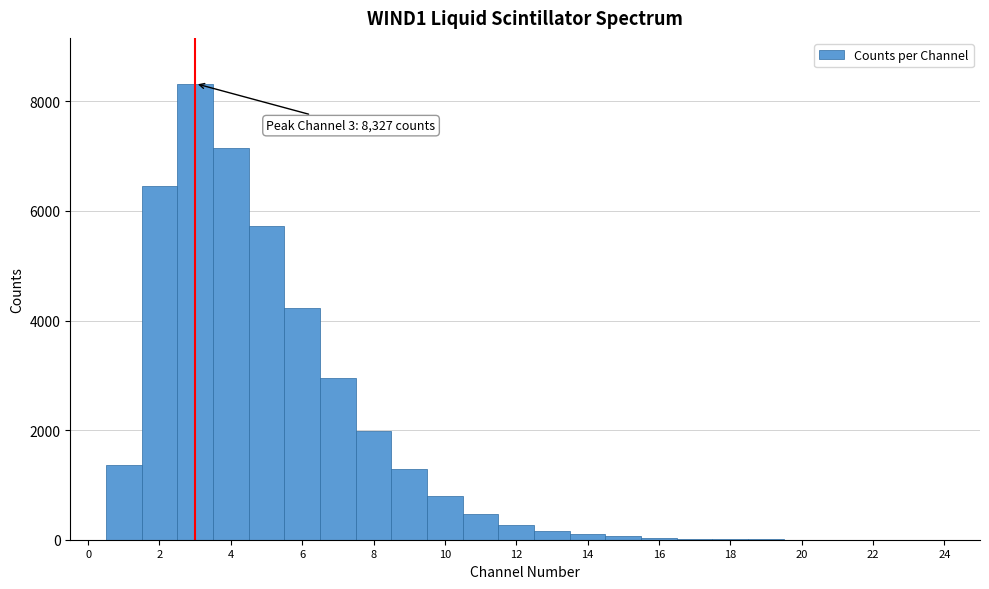

Which range on the x-axis has the tallest bar?

2.5 to 3.5